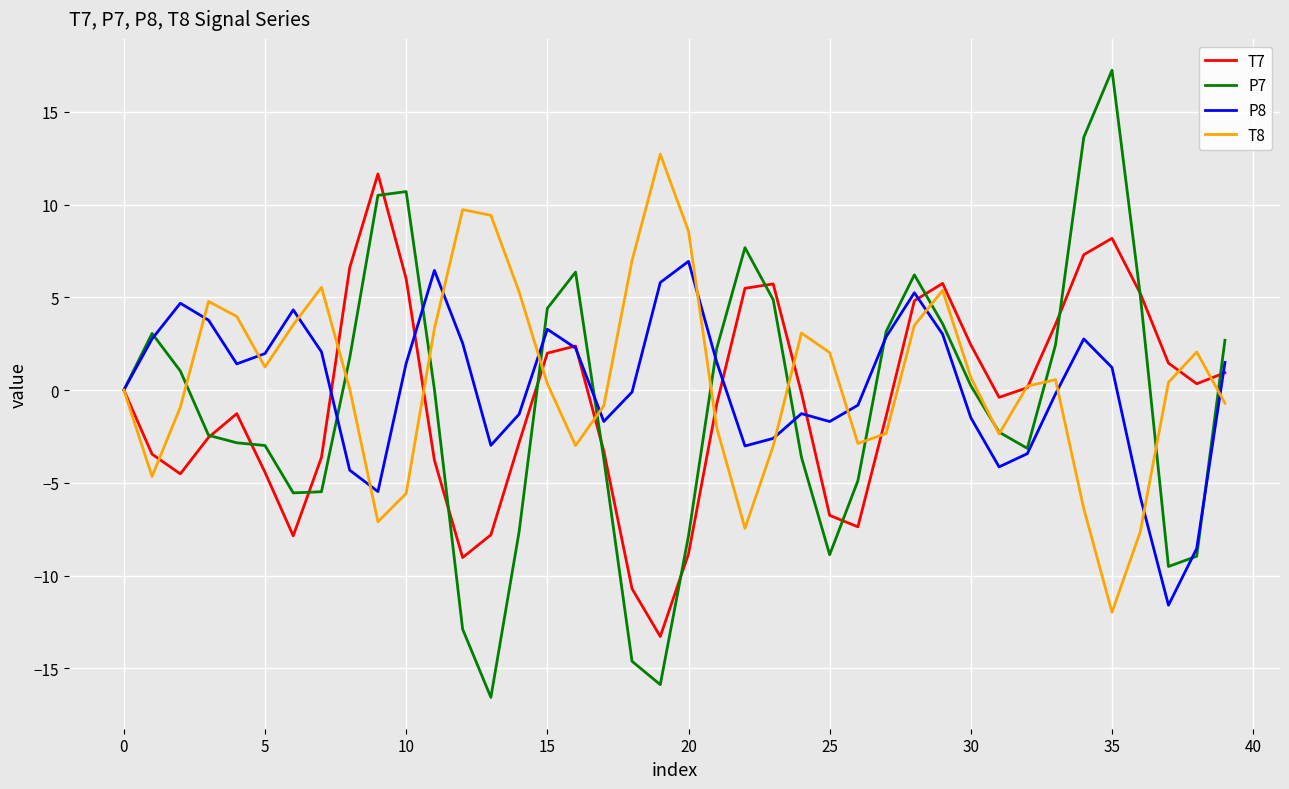

Which series has the largest range (max minus min)?

P7